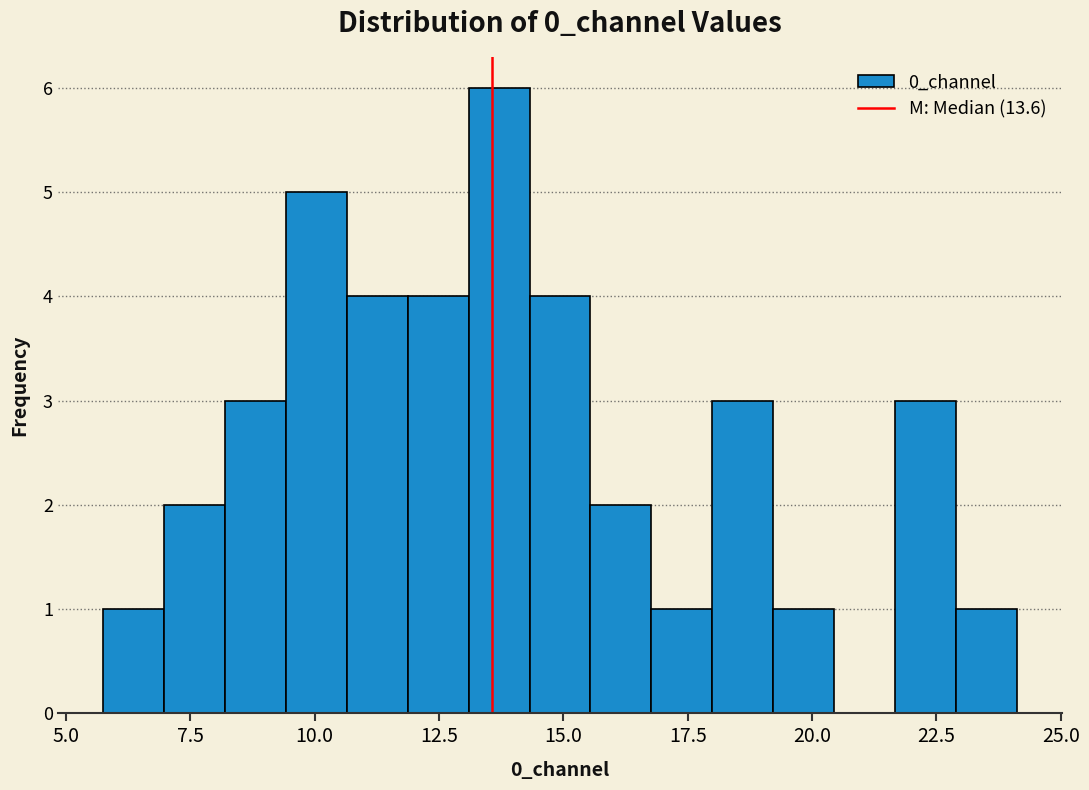

Around what value on the x-axis is the tallest bar? Give the approximate position of its centre, as read against the axis.

13.5